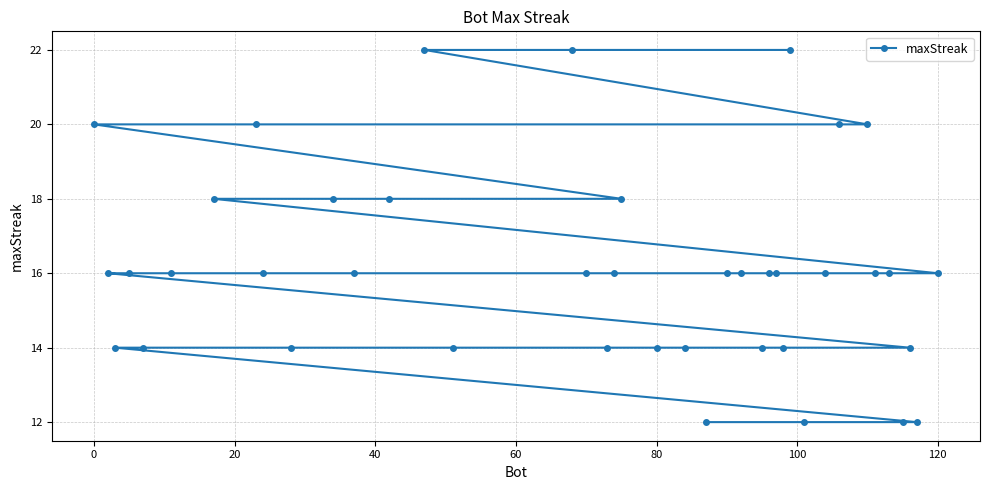

Reading left to right, list all the values displayed in this chart.

20	16	14	16	14	16	18	20	16	14	18	16	18	22	14	22	16	14	16	18	14	14	12	16	16	14	16	16	14	22	12	16	20	20	16	16	12	14	12	16